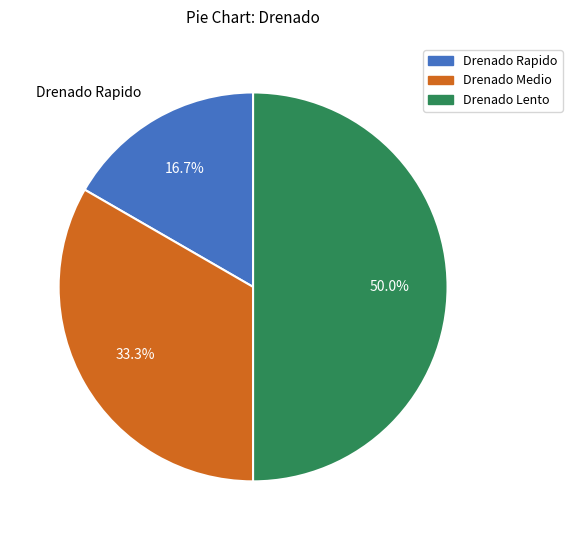

To the nearest percent, what percentage of the pie is Drenado Medio?

33%